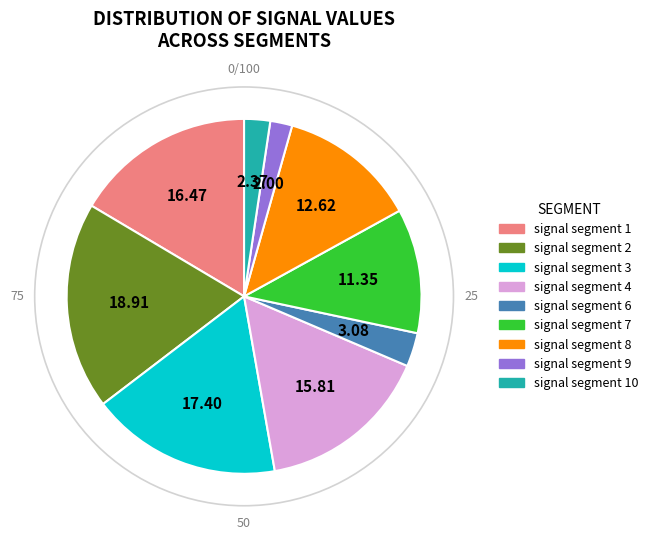

Does any single category account for the majority?

No